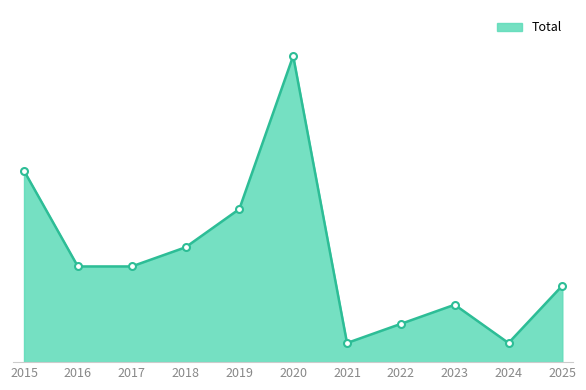

What value does the data have at 2021?

1